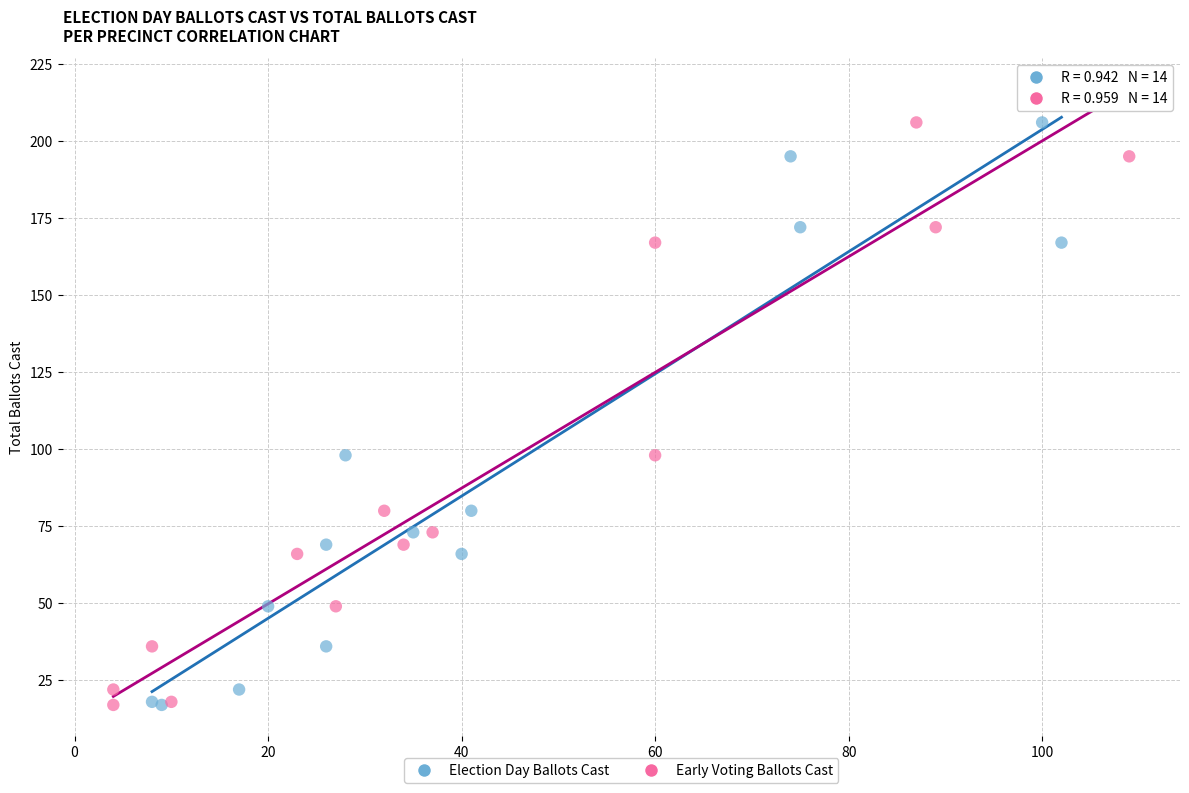

What are all the series names shown in the legend?

Election Day Ballots Cast, Early Voting Ballots Cast